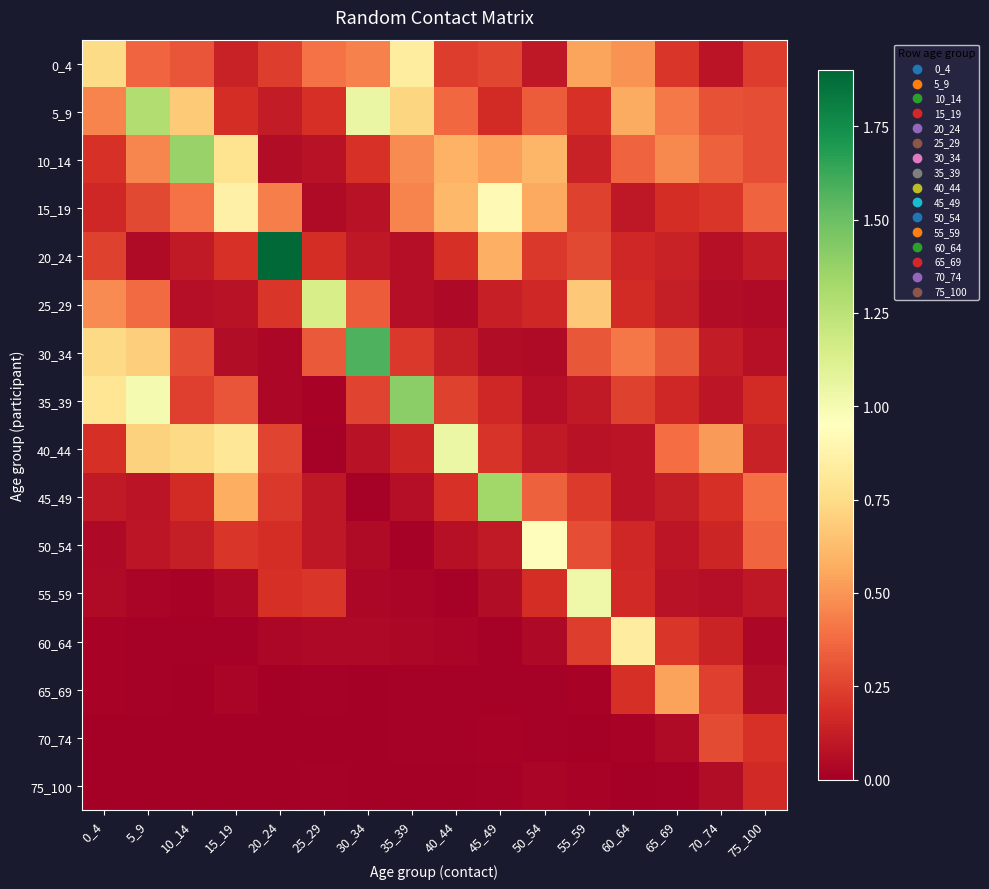

Which has a higher value, 70_74 or 65_69?

65_69